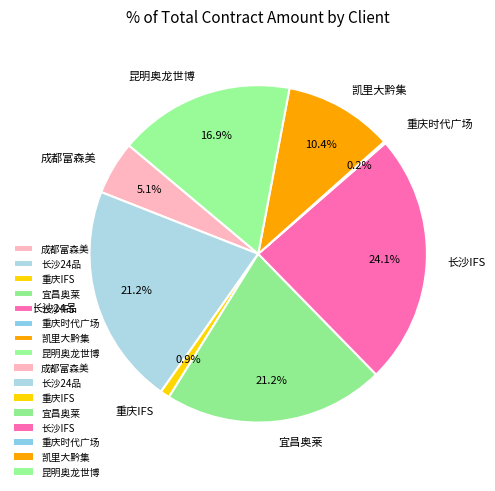

To the nearest percent, what is the difference between the largest and smallest slice percentages?

24%